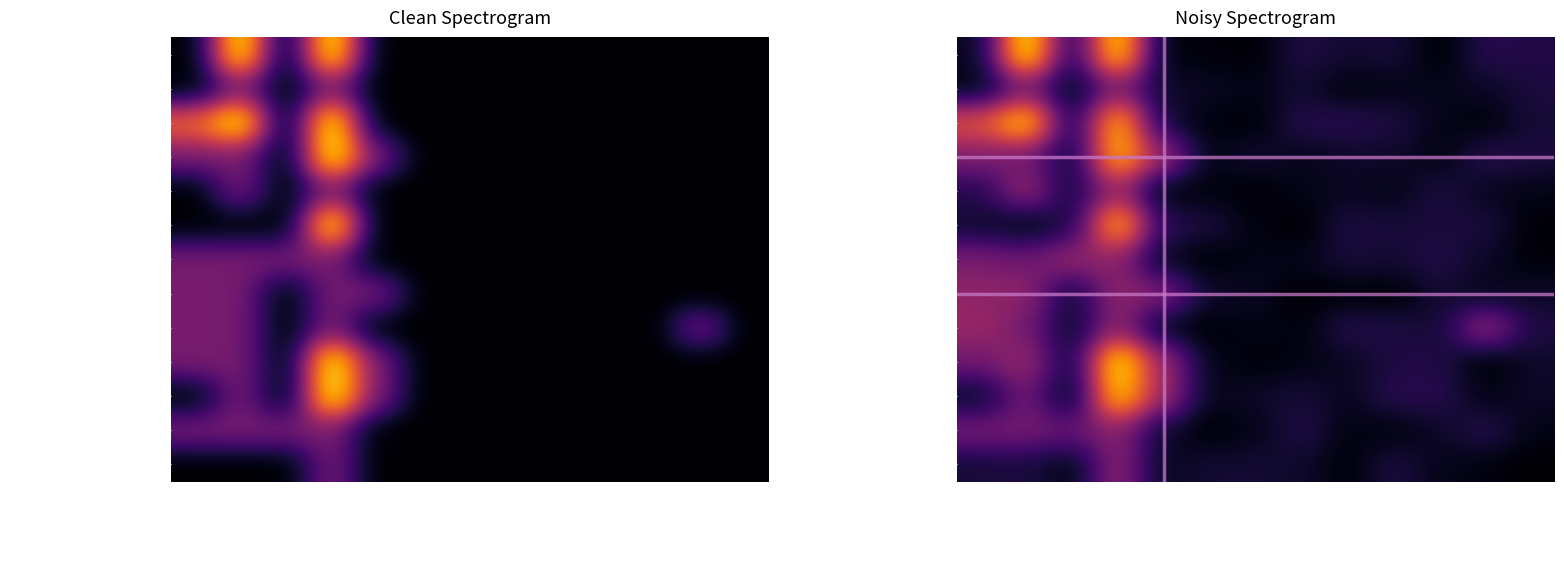

Between Maximum Length and Min, which is larger?

Maximum Length